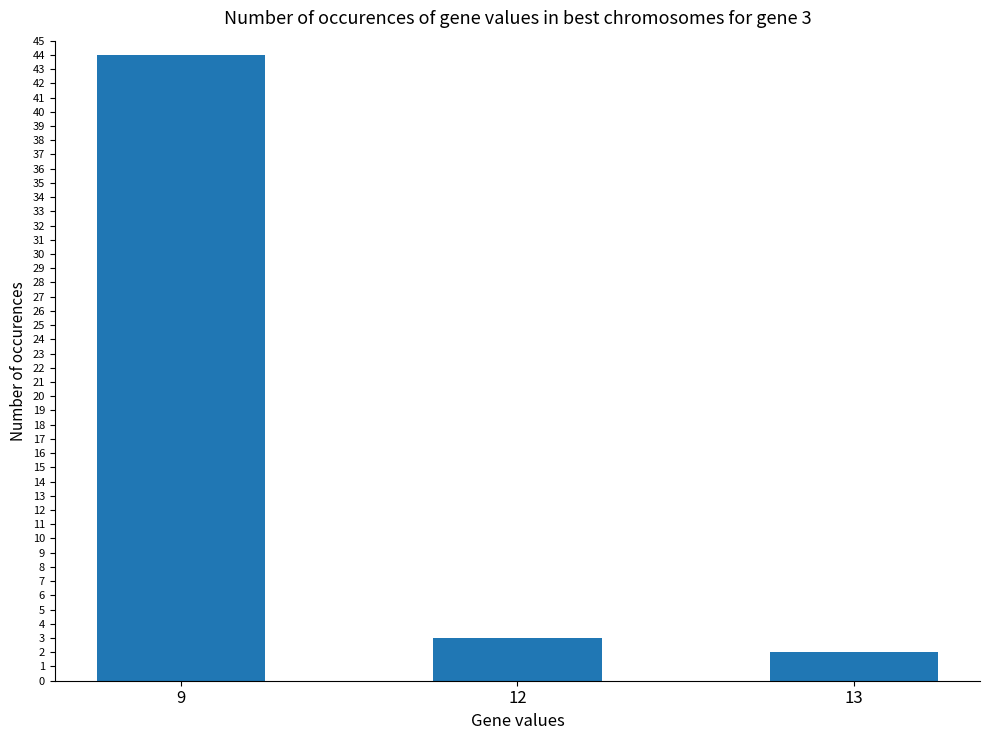

Rank the categories by value from lowest to highest.

13, 12, 9